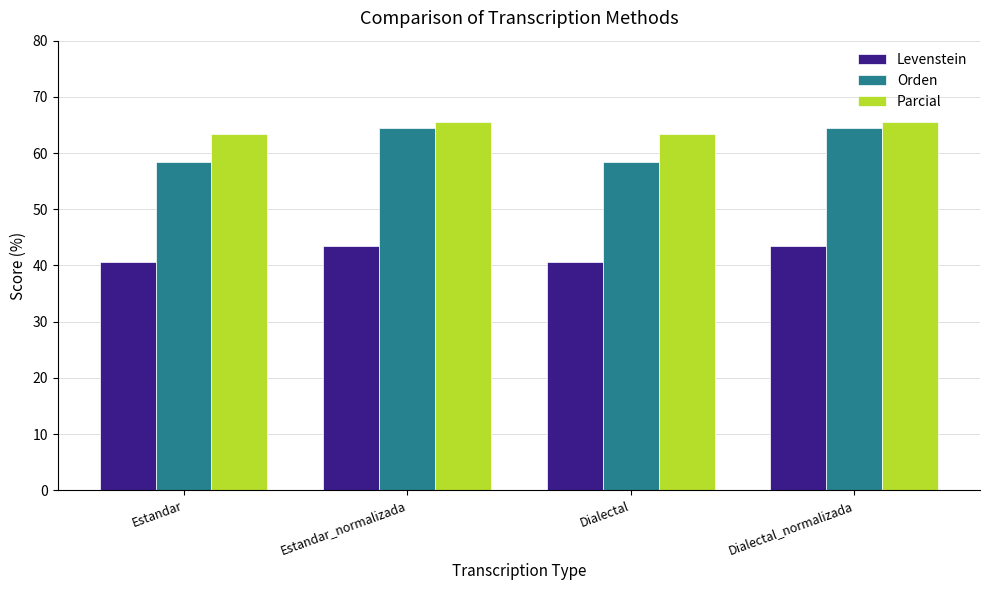

The value of Parcial at Estandar is 63.4. True or false?

True